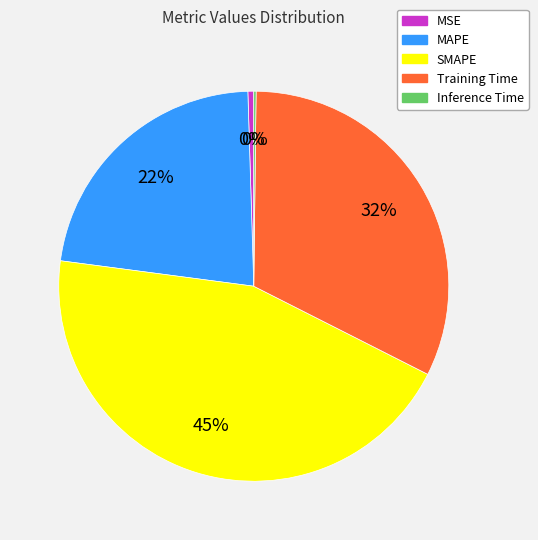

Is it true that MAPE is 22% of the pie?

True